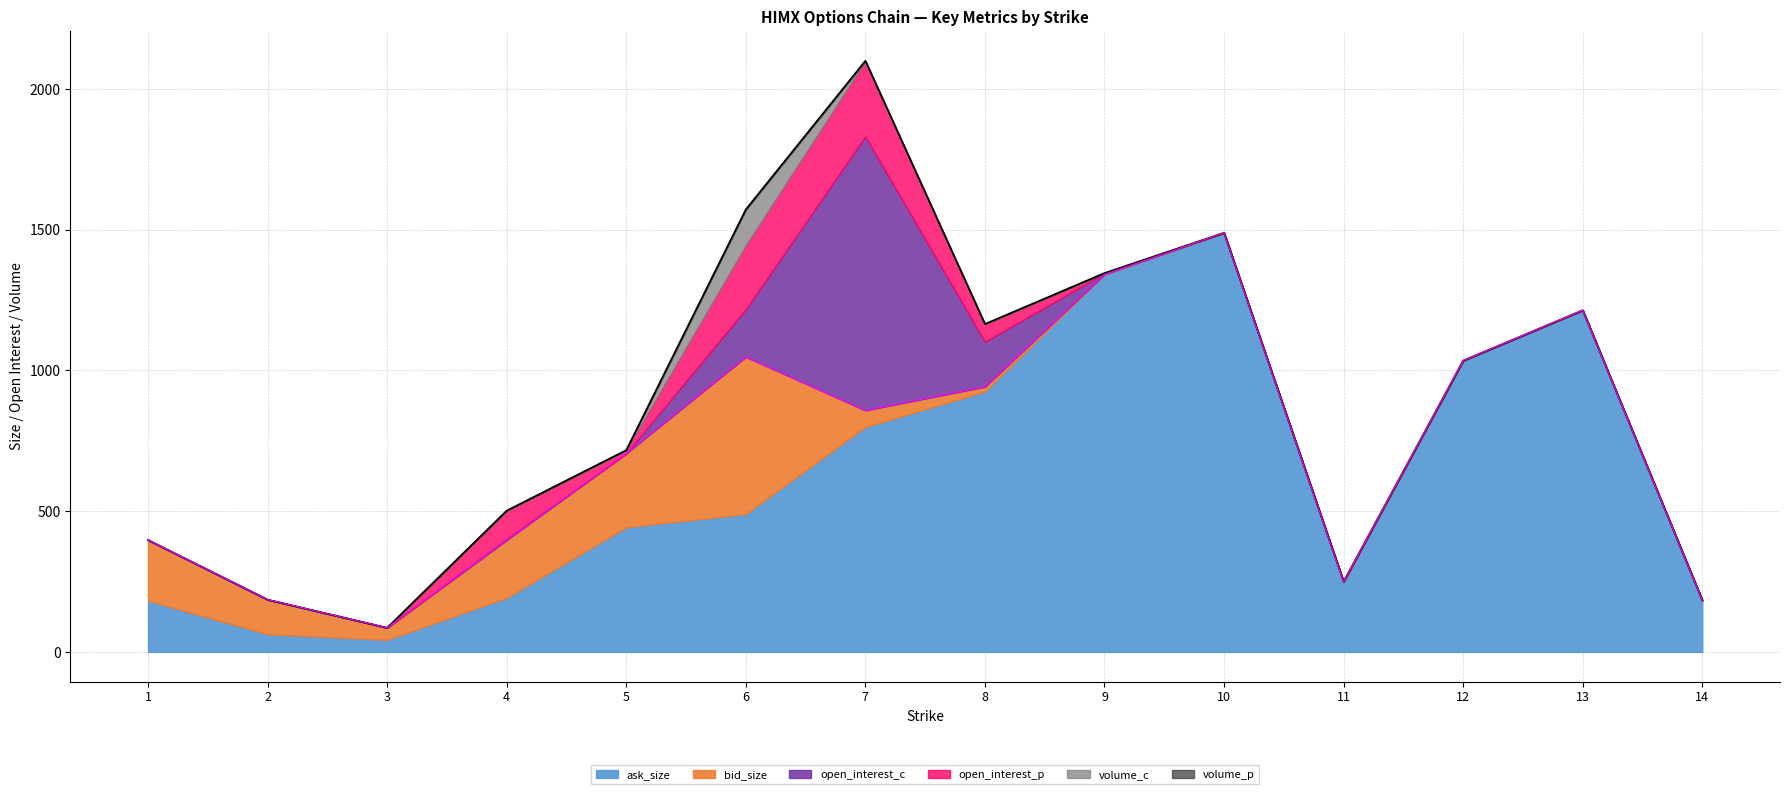

Is it true that open_interest_c equals -351 at 13?

False